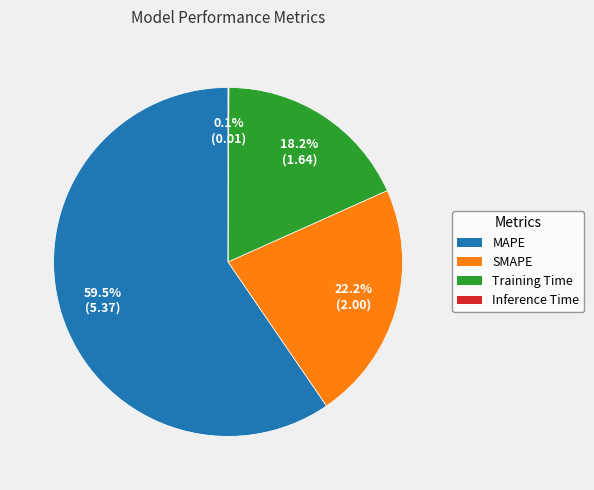

Combined, what portion of the pie is Training Time and SMAPE?

40.4%